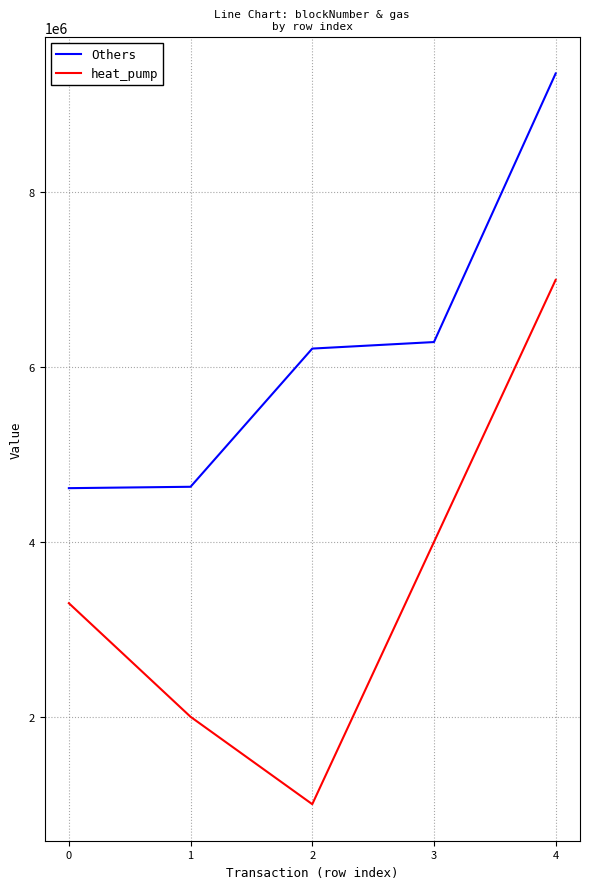

Which category has the lowest value in the heat_pump series?

2